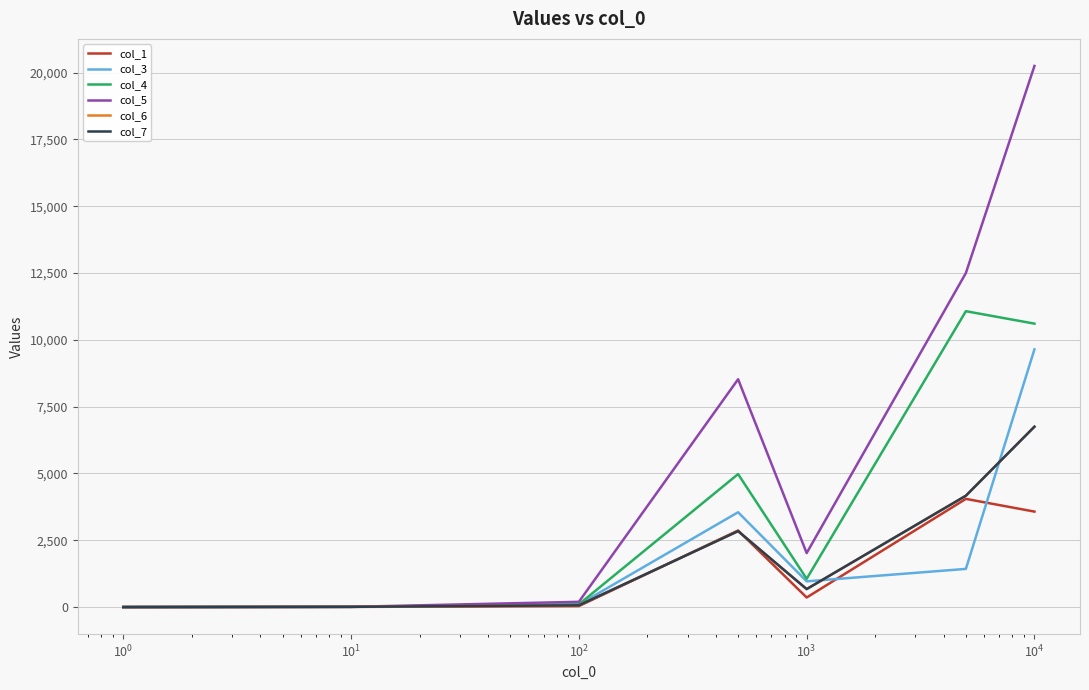

Reading left to right, list all the values displayed in this chart.

col_1: 0	6	37	2865	358	4048	3572
col_3: 0	9	94	3548	963	1428	9642
col_4: 0	9	103	4976	1057	11070	10605
col_5: 0	9	197	8524	2020	12498	20247
col_6: 0	9	66	2841	673	4166	6749
col_7: 0	9	66	2841	673	4166	6749